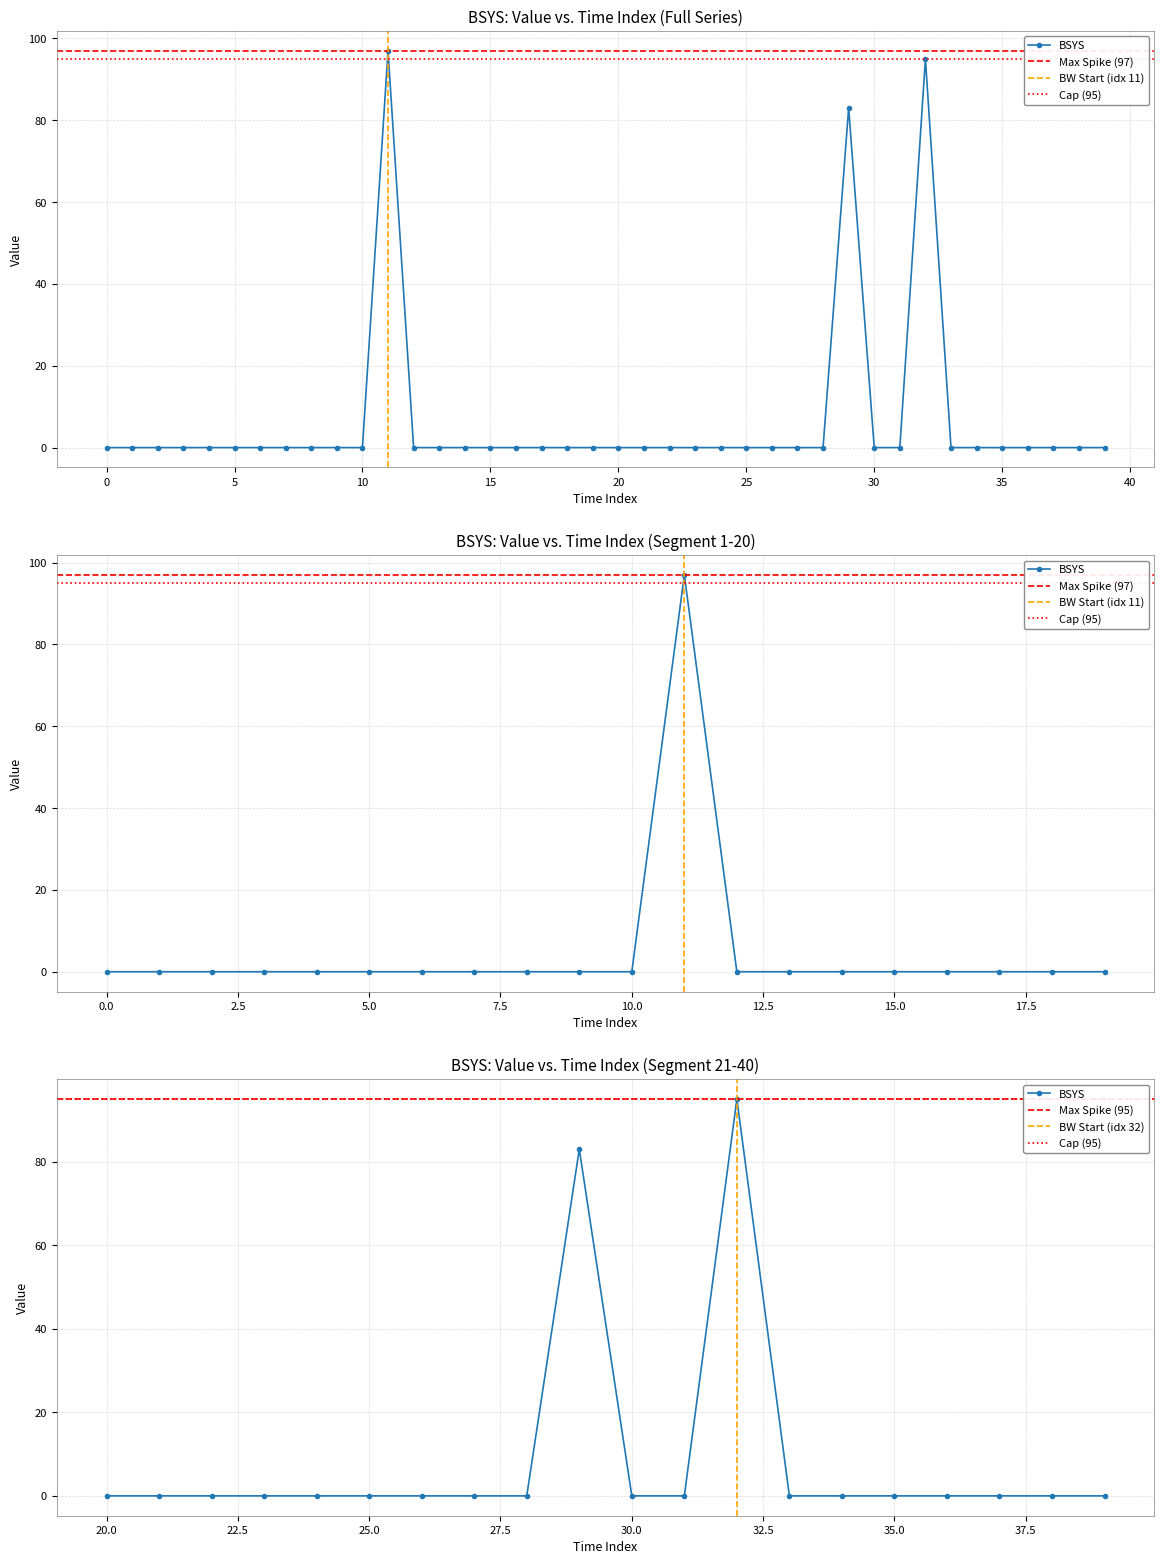

Reading right to left, list all the values displayed in this chart.

0	0	0	0	0	0	0	95	0	0	83	0	0	0	0	0	0	0	0	0	0	0	0	0	0	0	0	0	97	0	0	0	0	0	0	0	0	0	0	0